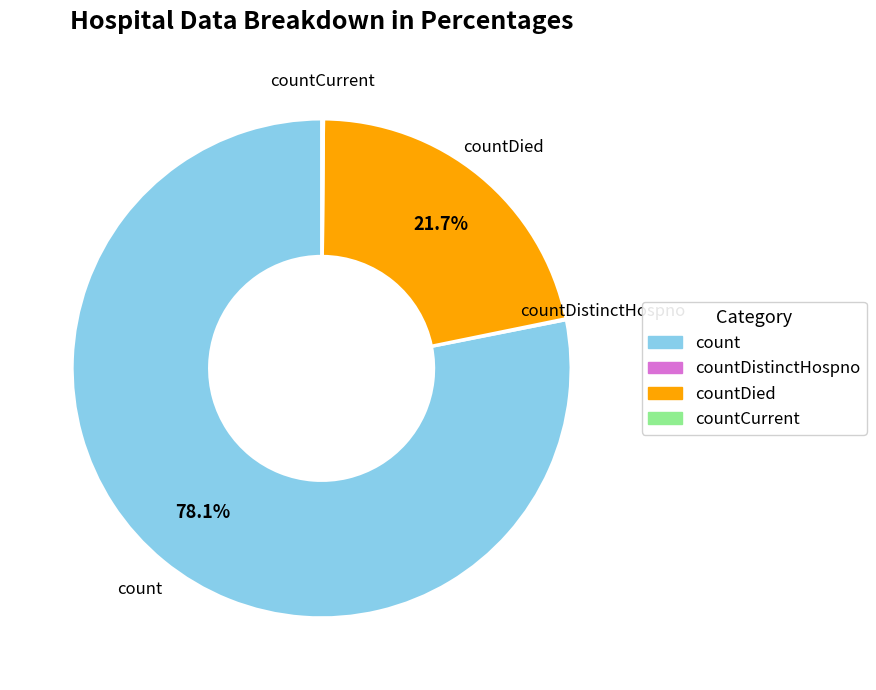

To the nearest percent, what is the average slice percentage?

25%